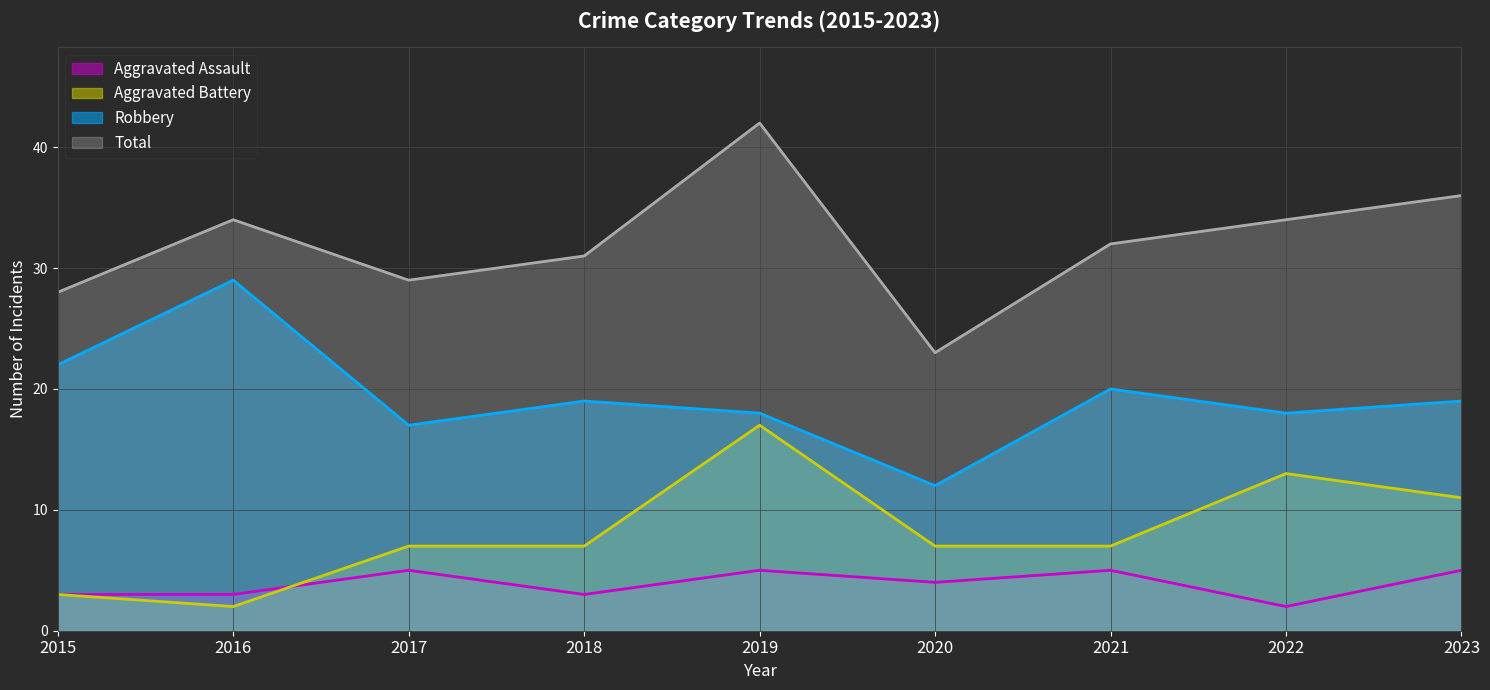

The Aggravated Battery series shows 7 at 2017. True or false?

True